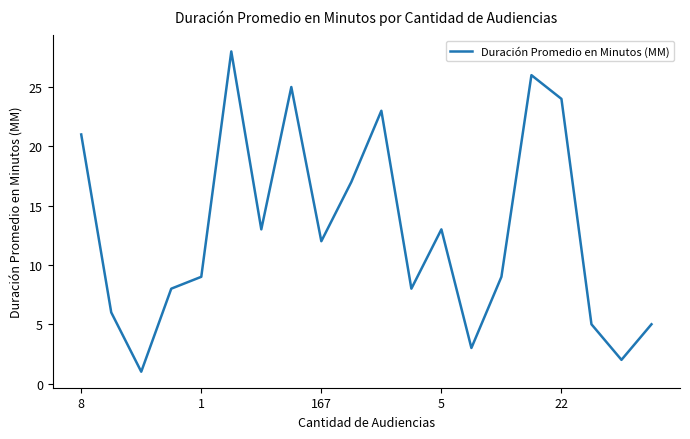

What is the greatest value displayed?

28